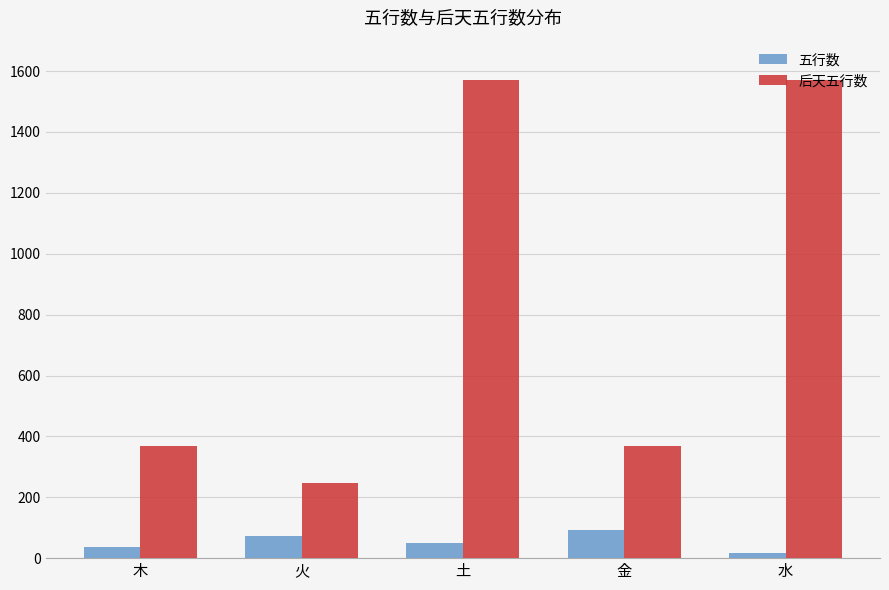

The 五行数 series shows 50 at 土. True or false?

True